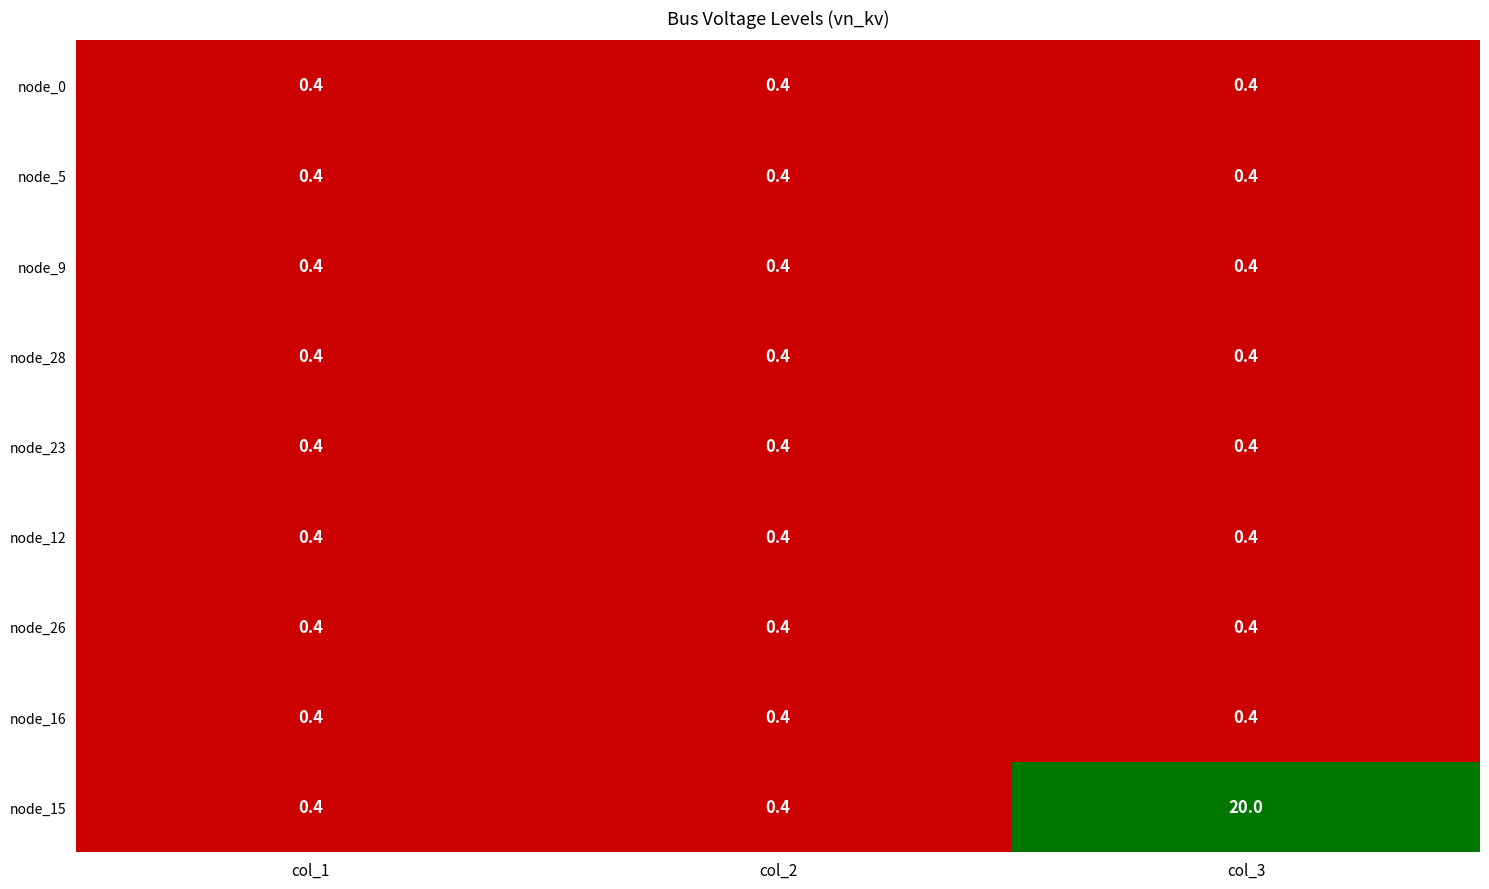

What is the lowest value of the node_12 series?

0.4